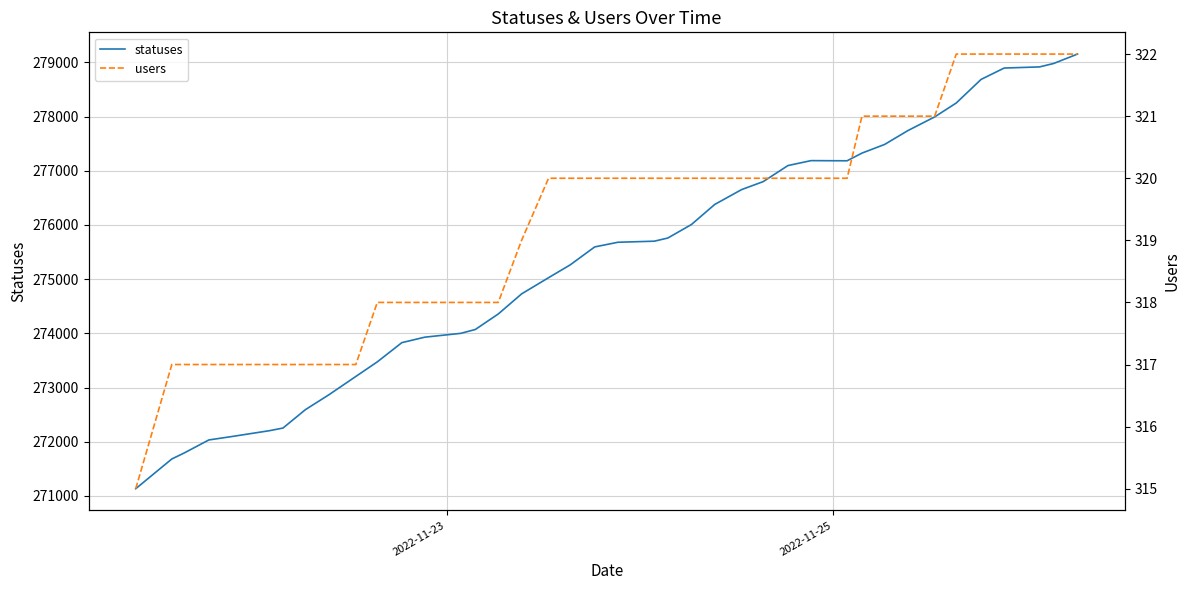

How many data points in statuses are above 275681?

19